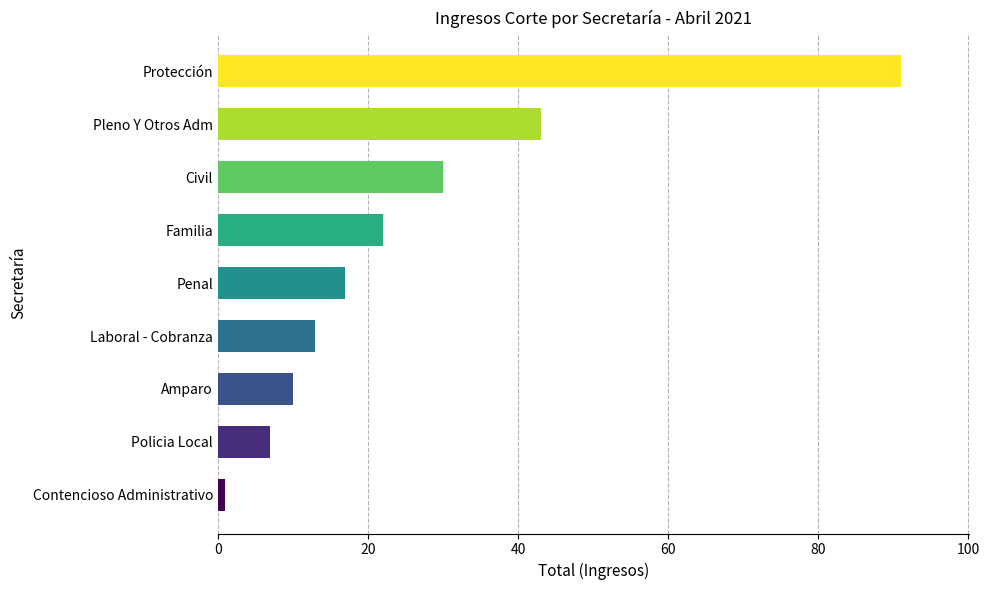

Rank the categories by value from lowest to highest.

Contencioso Administrativo, Policia Local, Amparo, Laboral - Cobranza, Penal, Familia, Civil, Pleno Y Otros Adm, Protección